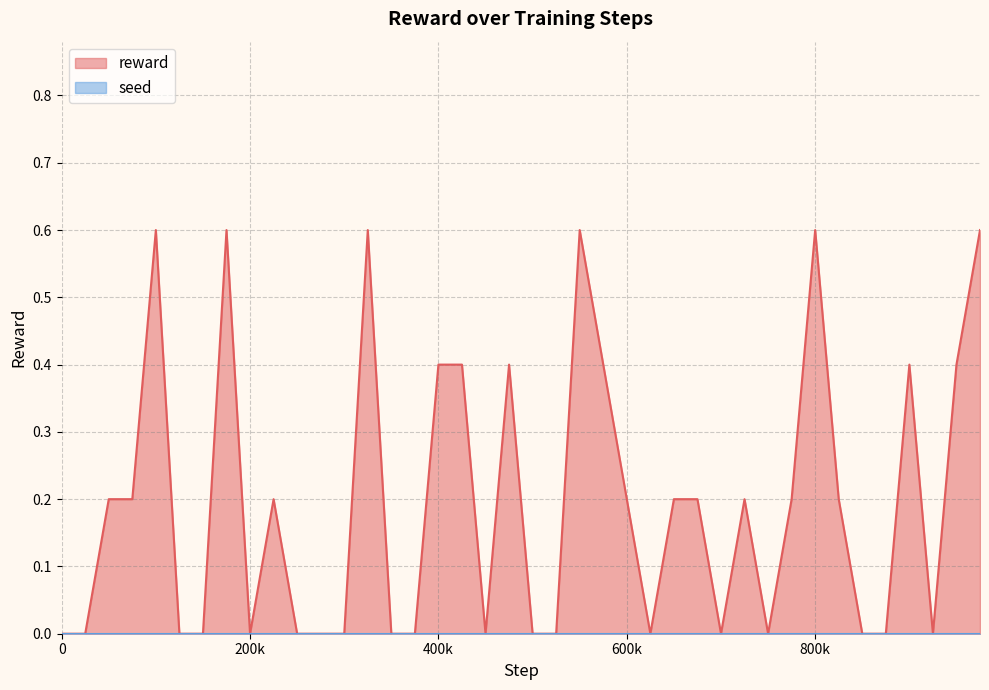

Does the chart display data point markers on the line(s)?

No